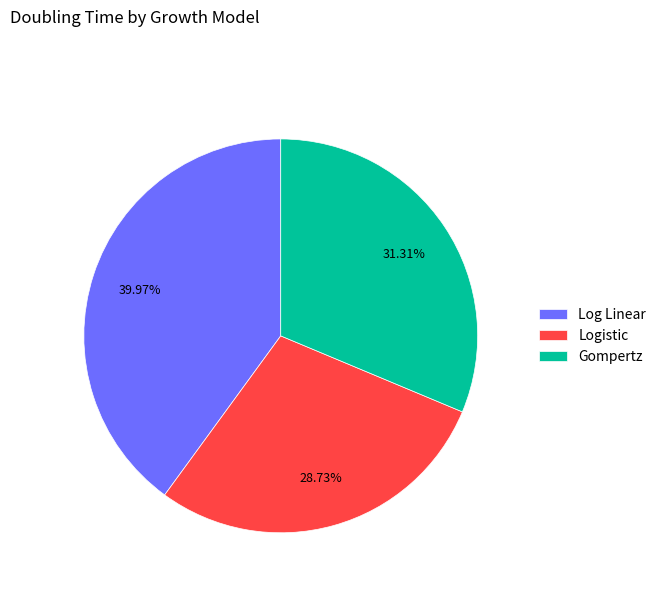

To the nearest percent, what is the combined percentage of Log Linear and Logistic?

69%